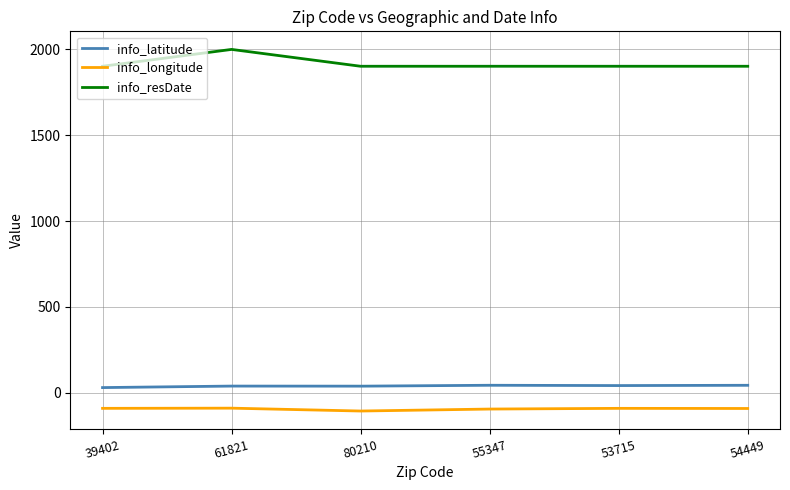

At which category does the chart reach its peak across all series?

61821